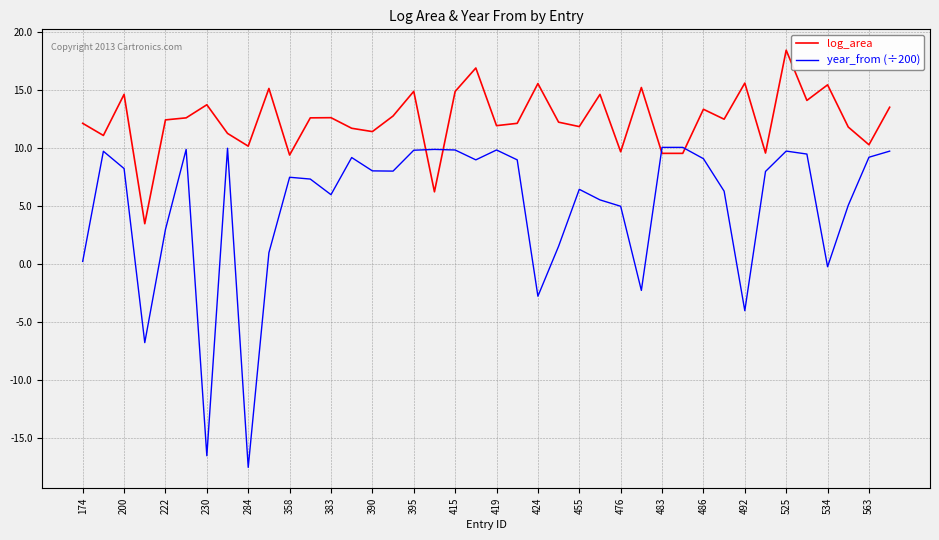

Which series ends up on top after the final intersection of year_from (÷200) and log_area?

log_area